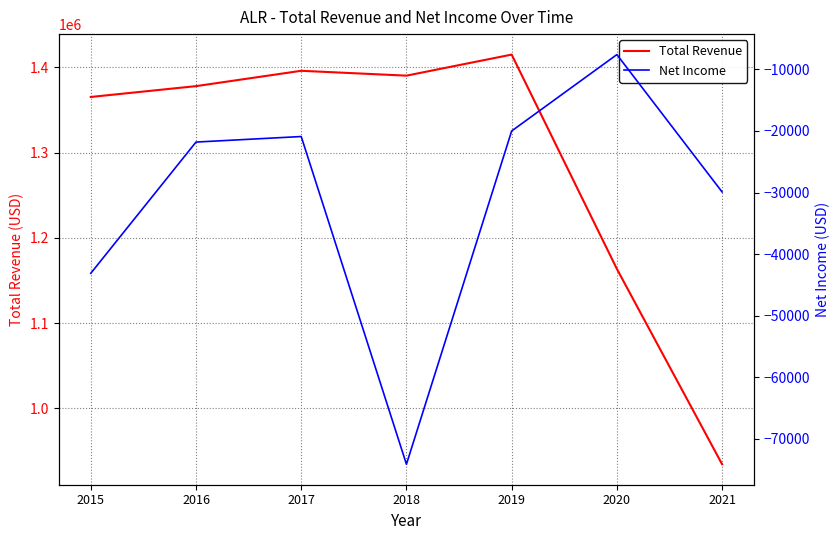

Which series has the largest range (max minus min)?

Total Revenue